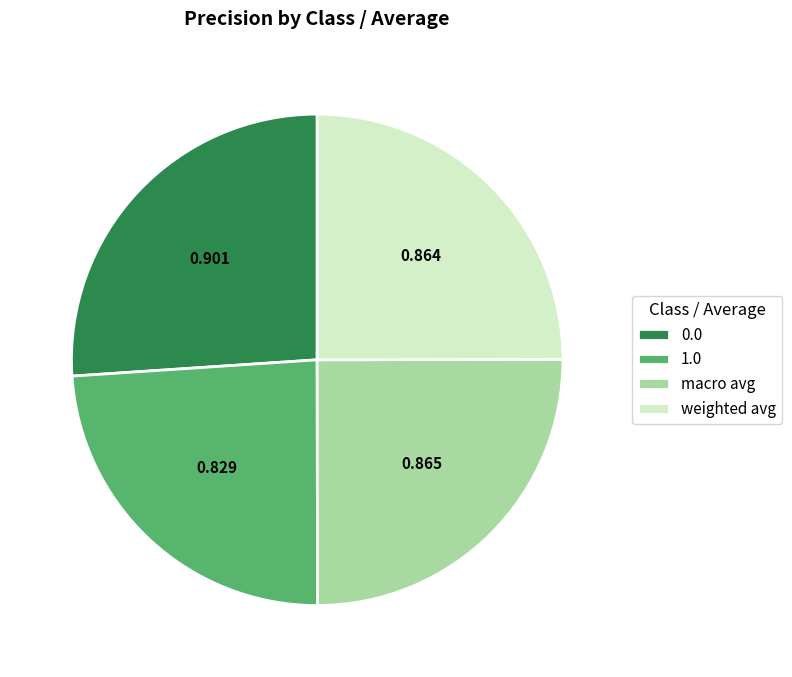

Do 0.0 and macro avg together represent more than half of the pie?

Yes